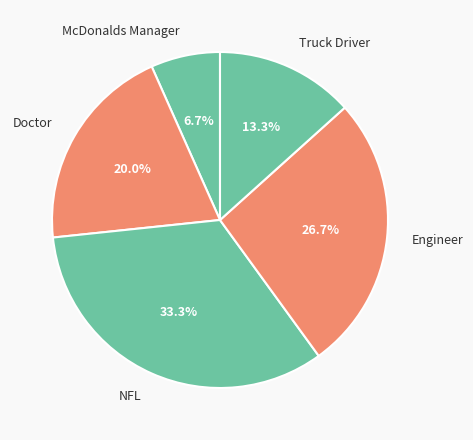

Is the sum of Engineer and Truck Driver greater than half?

No